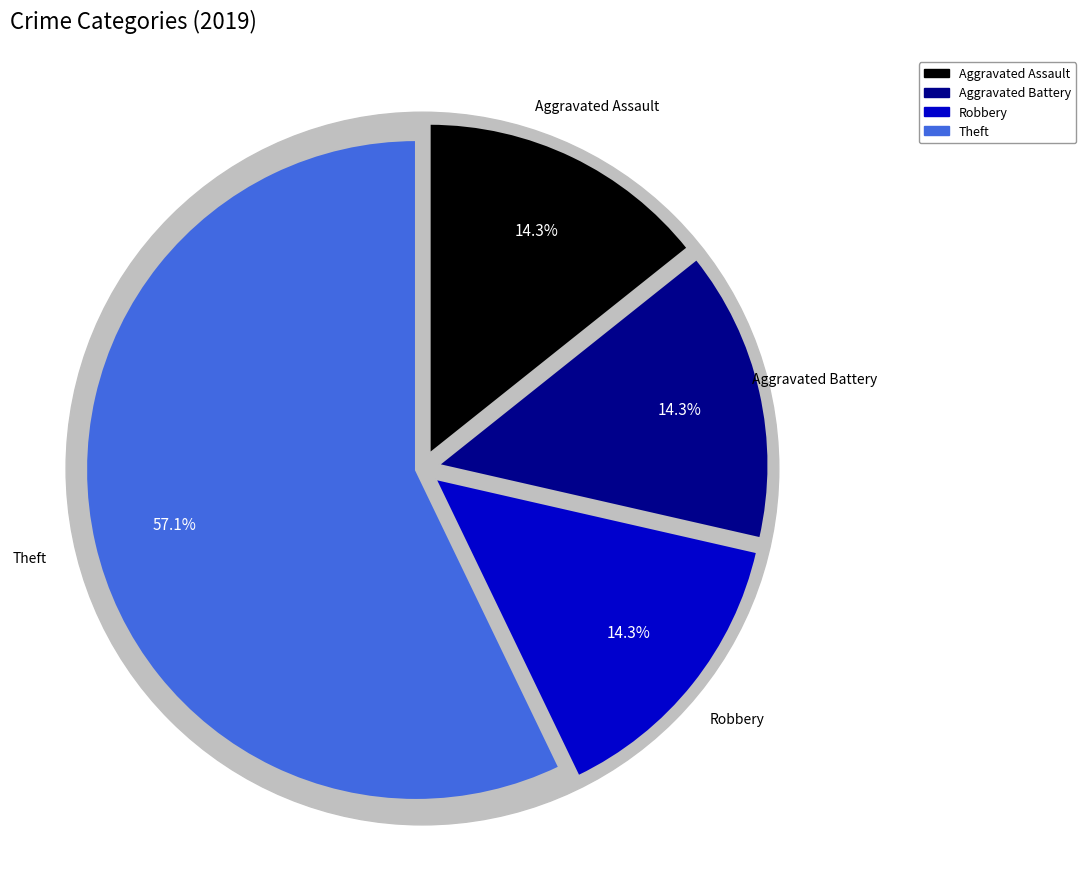

What percentage is the Theft slice, to the nearest percent?

57%